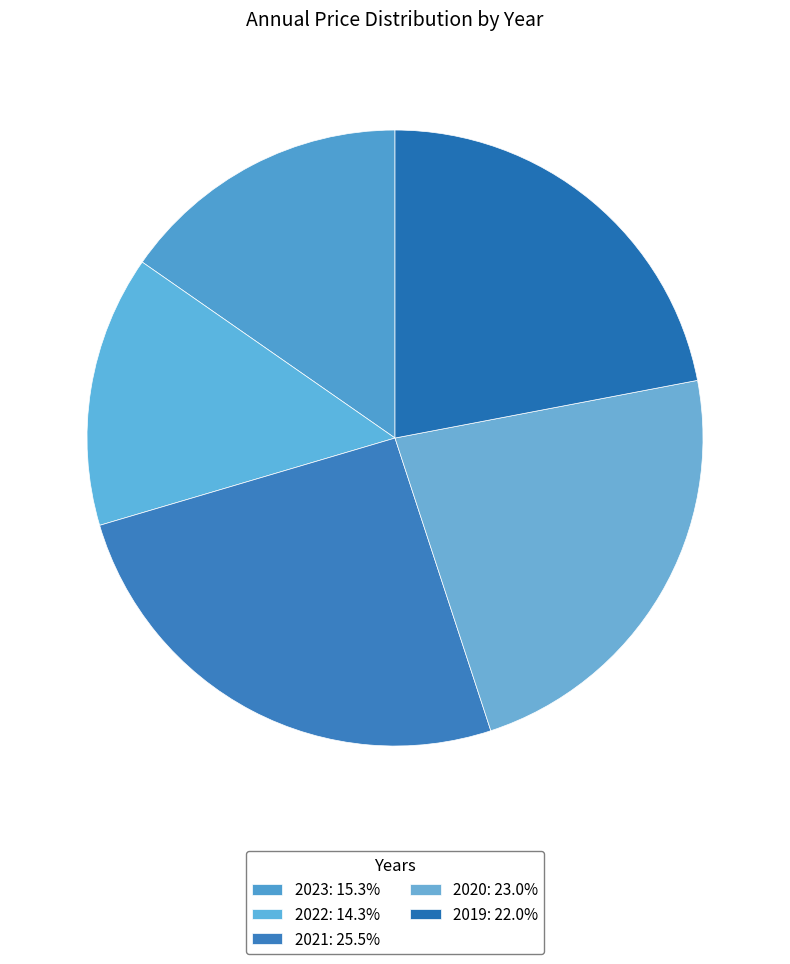

What percentage is the 2022 slice, to the nearest percent?

14%